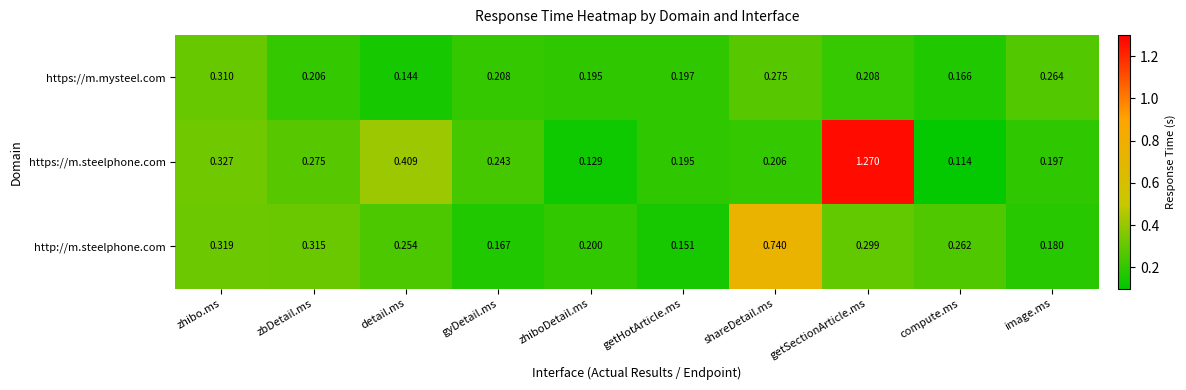

Between zhibo.ms and zbDetail.ms, which series saw the biggest shift?

https://m.mysteel.com